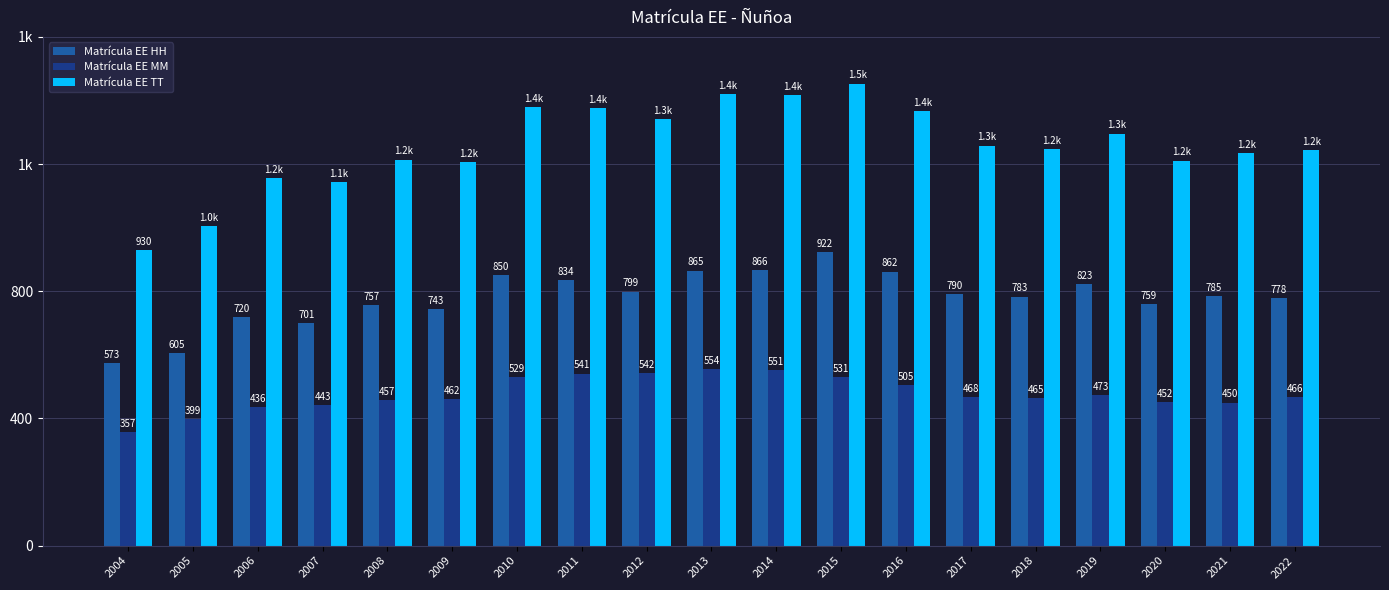

What are all the series names shown in the legend?

Matrícula EE HH, Matrícula EE MM, Matrícula EE TT